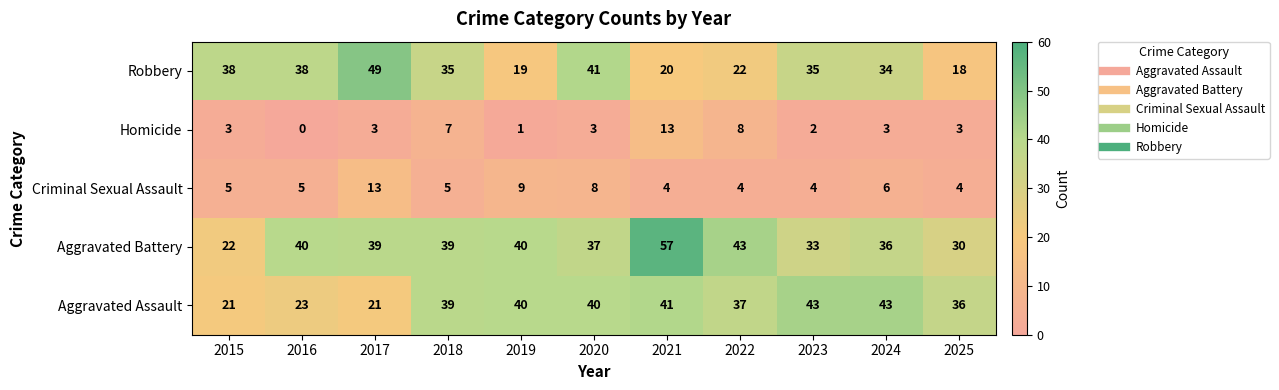

At 2022, list the series in order from largest to smallest.

Aggravated Battery, Aggravated Assault, Robbery, Homicide, Criminal Sexual Assault